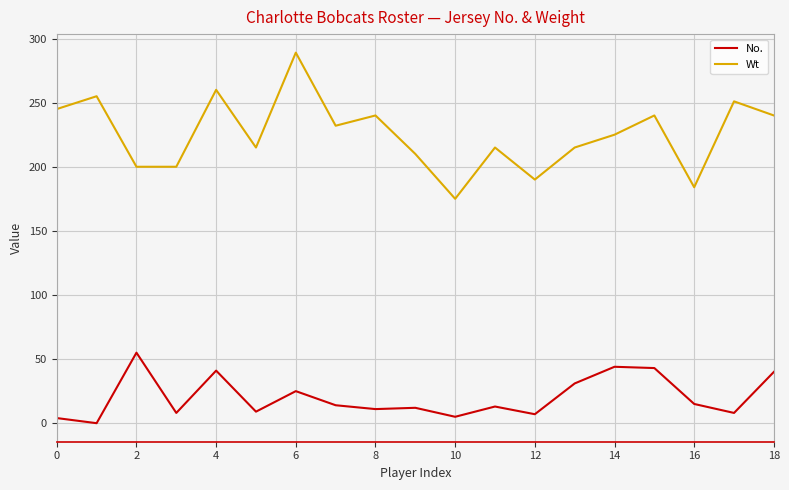

Which series has the largest total across all categories?

Wt